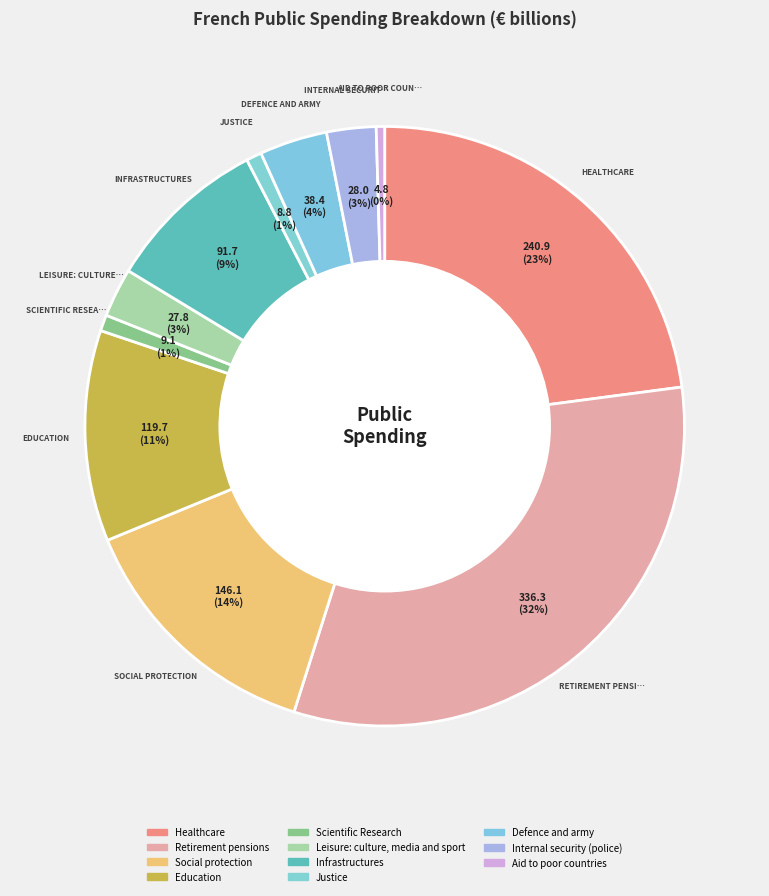

Count the number of slices in the pie.

11